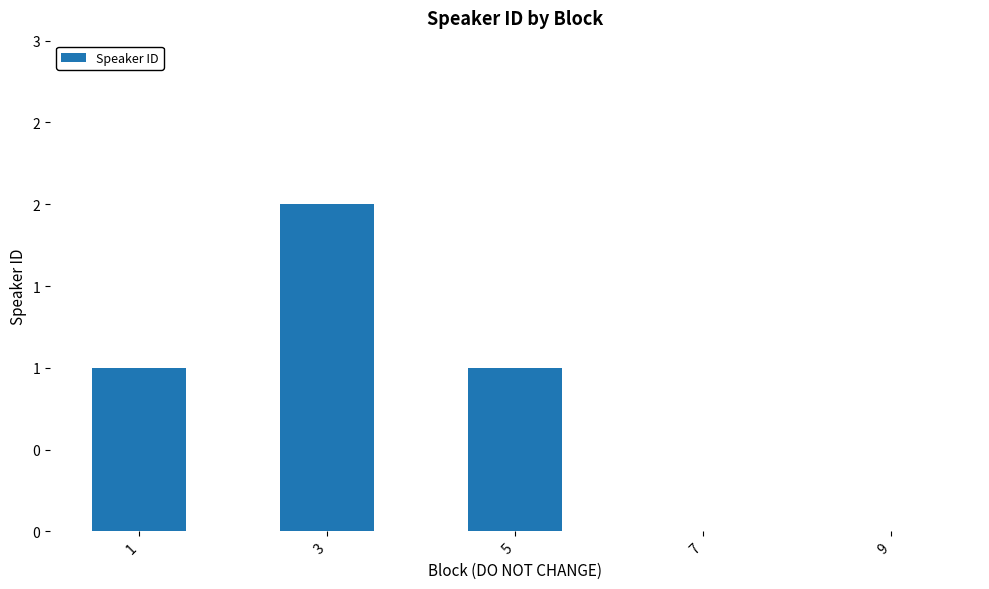

Is it true that the value at 9 is 0?

True